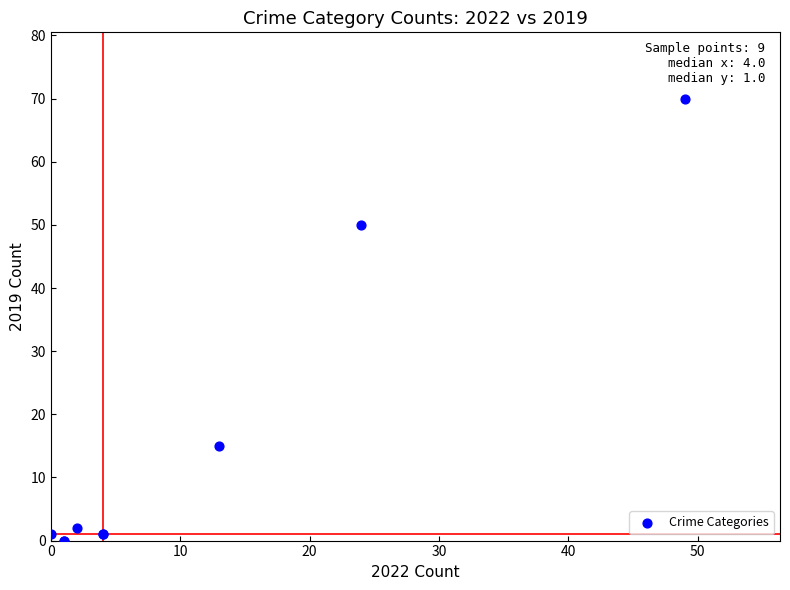

What Y value in the scatter plot is closest to 35?

50